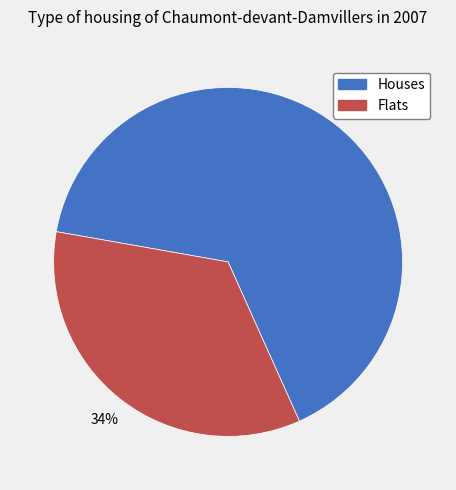

To the nearest percent, what is the average slice percentage?

50%